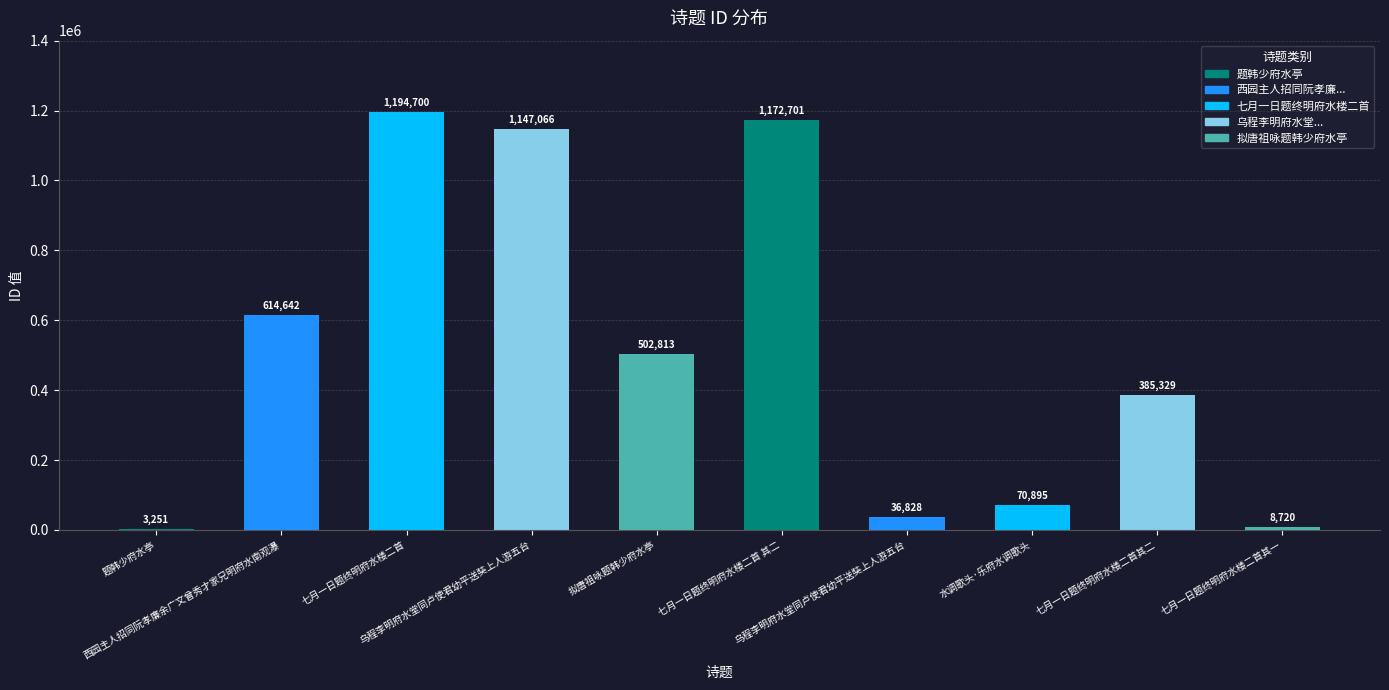

Reading right to left, extract all data points from this chart.

七月一日题终明府水楼二首其一=8720	七月一日题终明府水楼二首其二=385329	水调歌头·乐府水调歌头=70895	乌程李明府水堂同卢使君幼平送奘上人游五台=36828	七月一日题终明府水楼二首 其二=1172701	拟唐祖咏题韩少府水亭=502813	乌程李明府水堂同卢使君幼平送奘上人游五台=1147066	七月一日题终明府水楼二首=1194700	西园主人招同阮孝廉余广文曾秀才家兄明府水南观瀑=614642	题韩少府水亭=3251